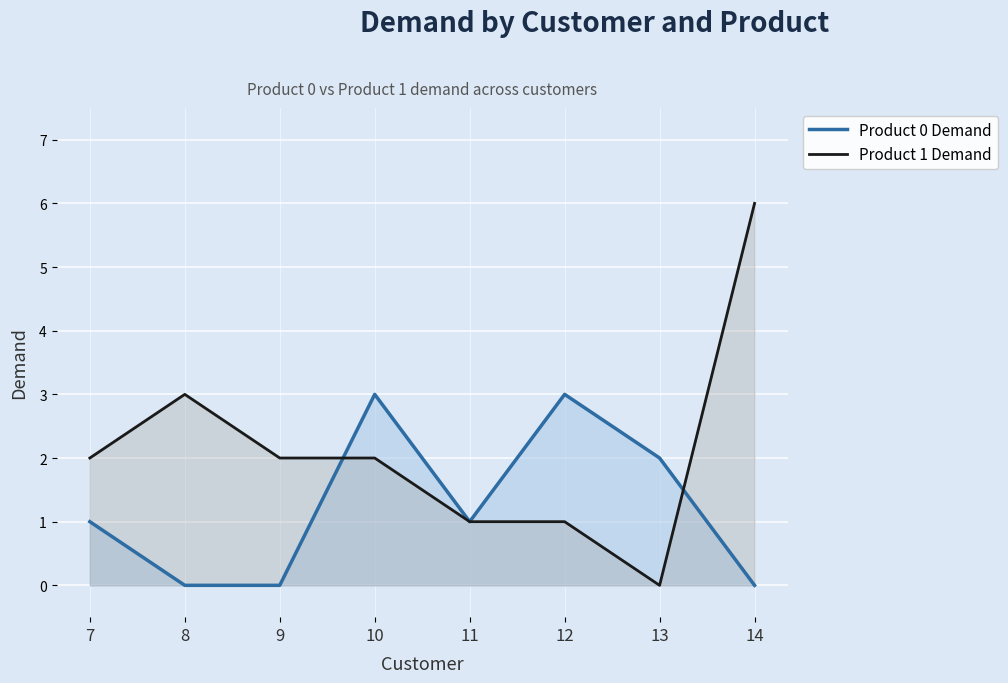

Where is Product 0 Demand nearest to the value 1?

7